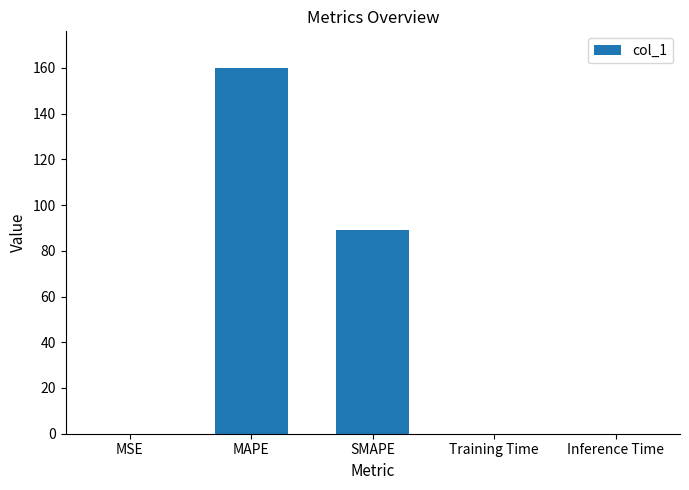

Between MAPE and Inference Time, which is larger?

MAPE